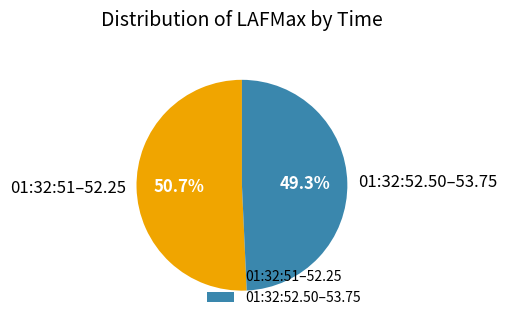

Does any single category account for the majority?

Yes